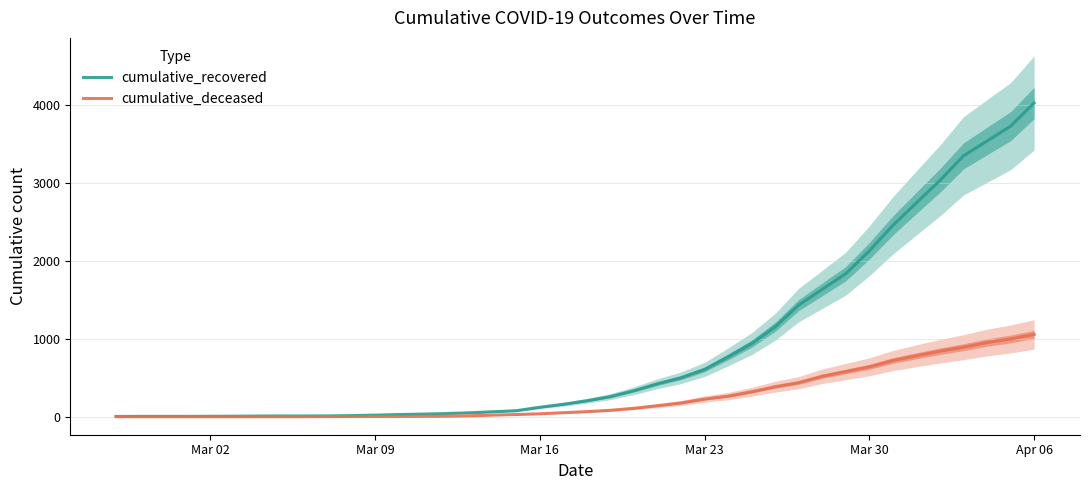

At which label is cumulative_recovered closest to 2015?

Mar 30